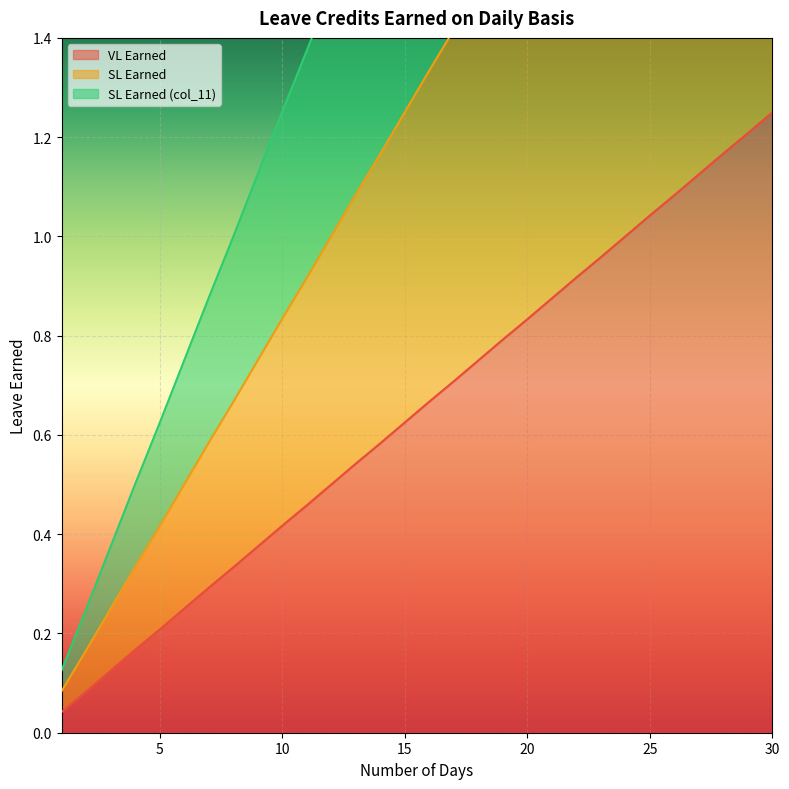

At 28, list the series in order from smallest to largest.

VL Earned, SL Earned, SL Earned (col_11)